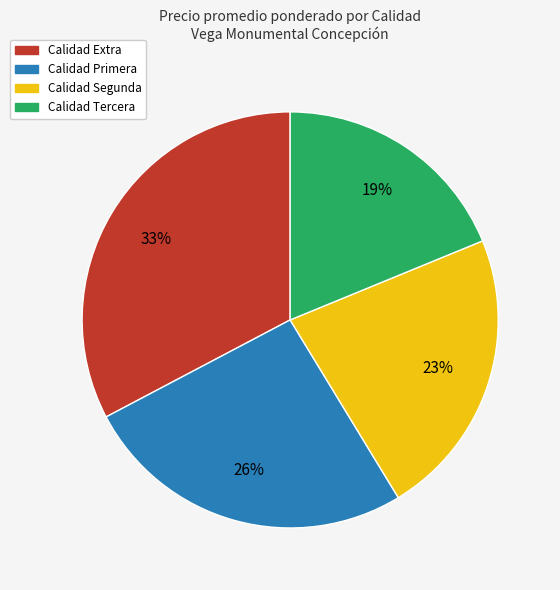

Does any single category account for the majority?

No